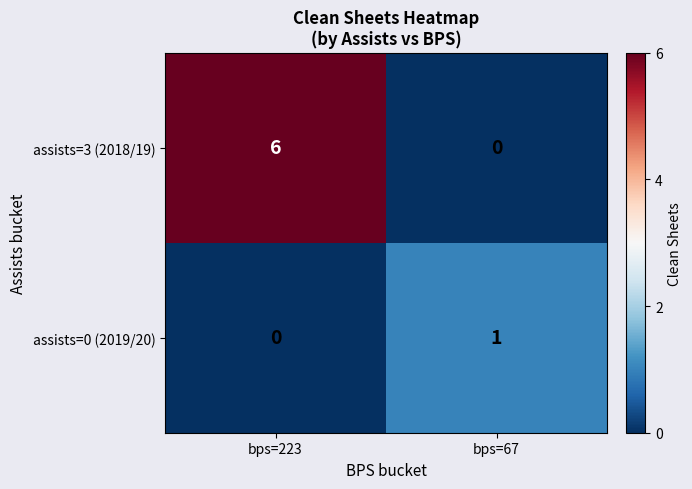

Between bps=223 and bps=67, which series saw the biggest shift?

assists=3 (2018/19)